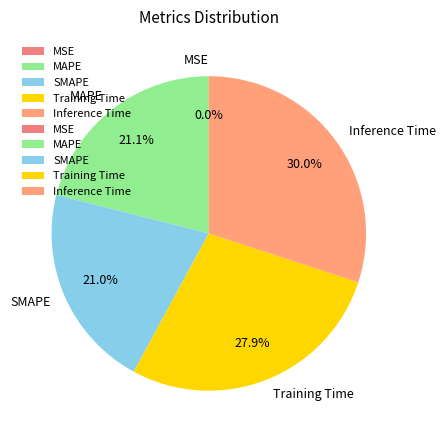

To the nearest percent, what is the combined percentage of MAPE and Inference Time?

51%